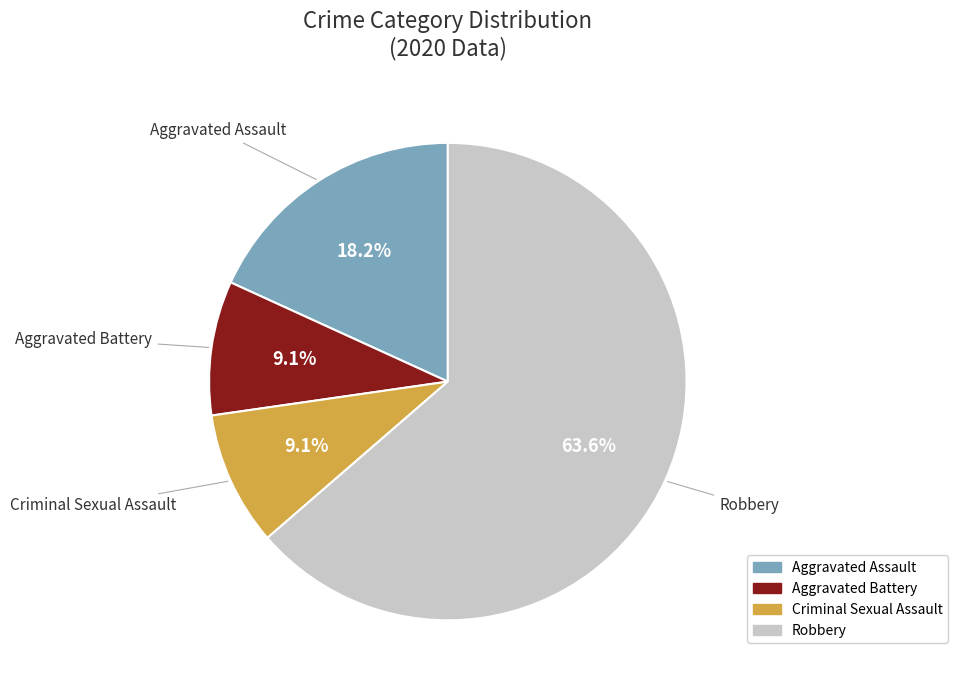

What is the largest slice in the pie chart?

Robbery